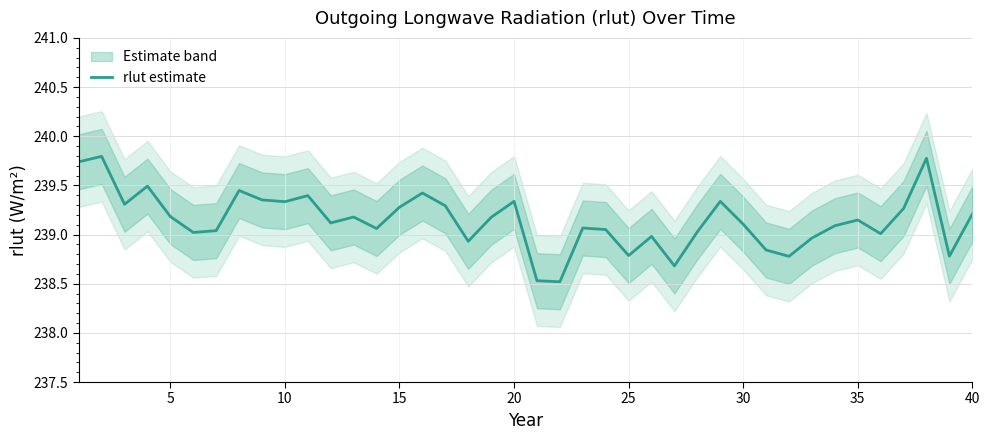

What is the smallest value displayed?

238.5